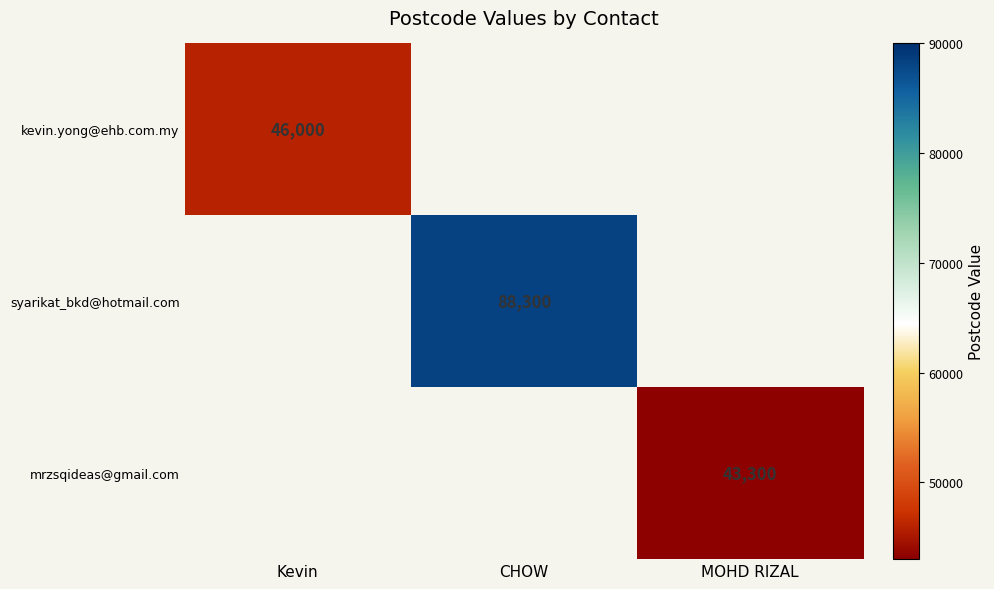

True or false: syarikat_bkd@hotmail.com has a value of 88300 at CHOW.

True